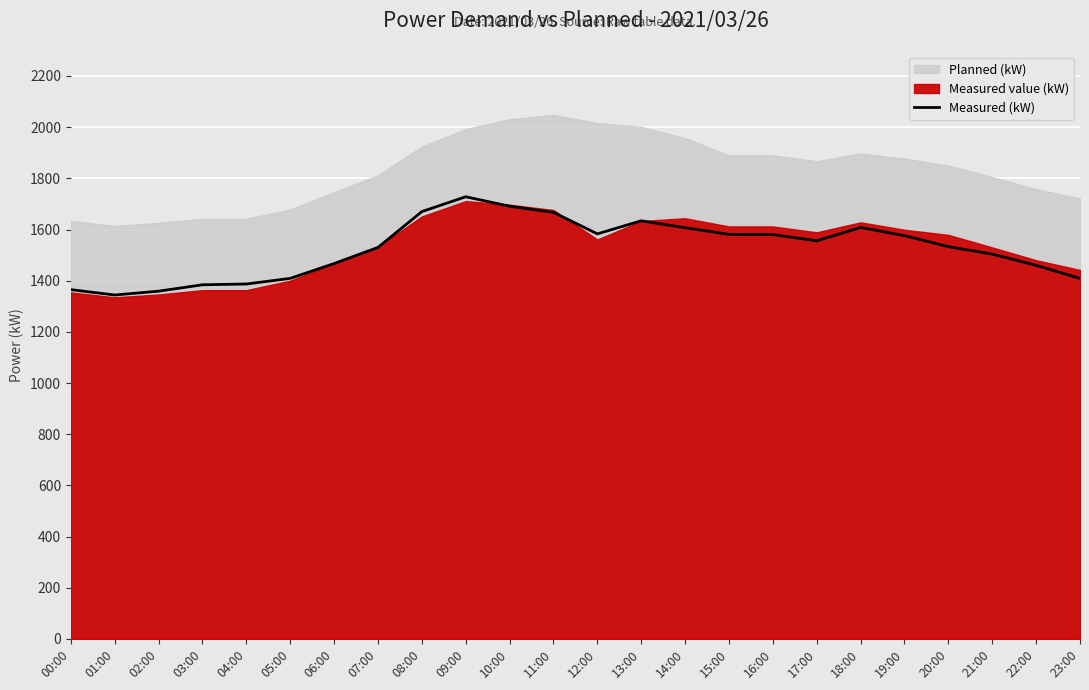

What is the maximum value for Measured (kW)?

1728